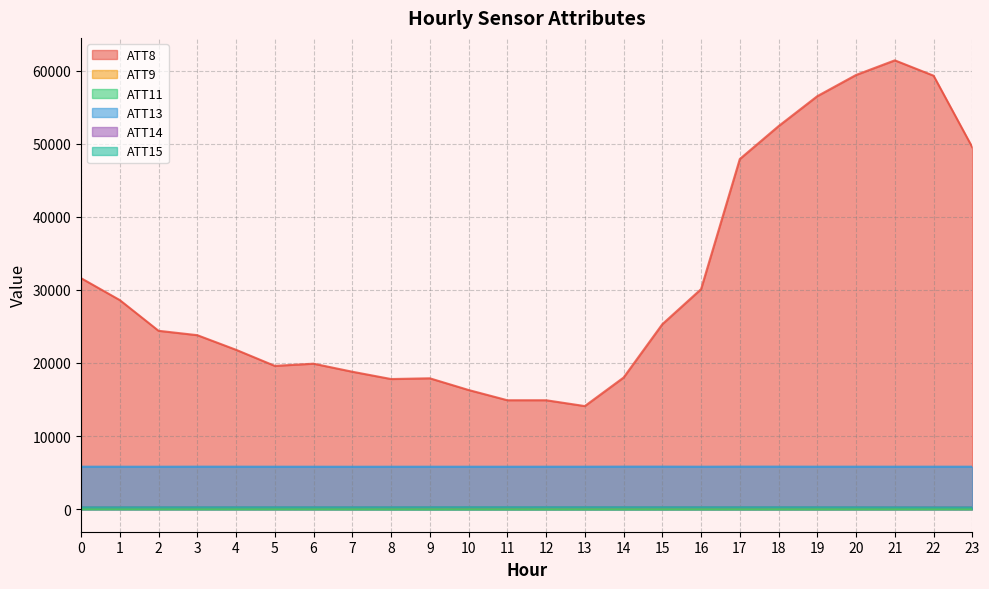

Which series has the largest range (max minus min)?

ATT8